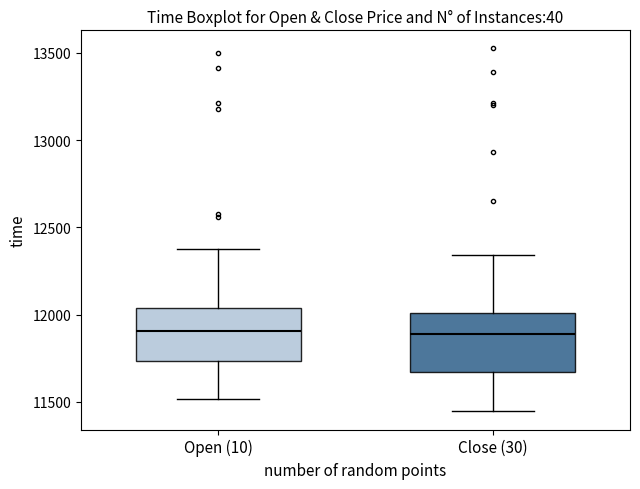

Reading left to right, transcribe this box plot: for each box, give where its median line is, the range the box spans, and where its two whiskers end, as read against the y-axis. The values are not printed on the chart, so give them approximately, as read against the axis.

Open (10): median 11900, box 11750 to 12050, whiskers 11500 to 12400
Close (30): median 11900, box 11650 to 12000, whiskers 11450 to 12350